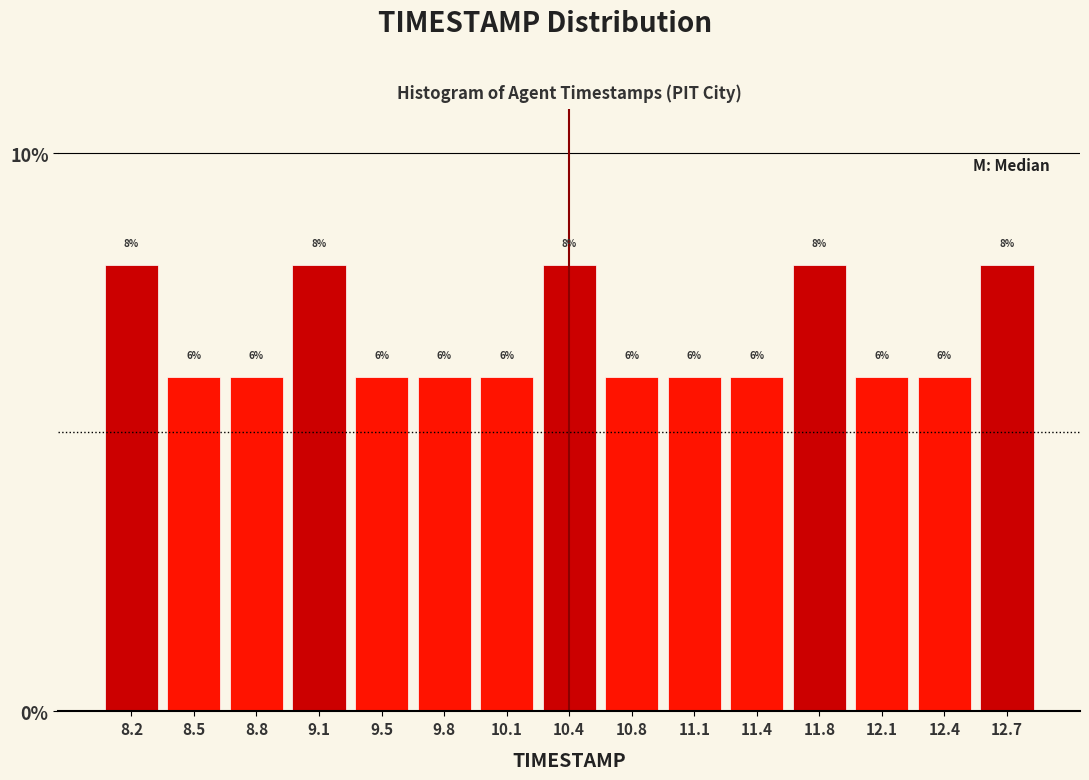

Reading left to right, transcribe this chart: for each bar, give the range it covers on the x-axis and its height. The bar edges are not printed on the chart, so give them approximately, as read against the axis.

8.00 to 8.35: 8
8.35 to 8.65: 6
8.65 to 9.00: 6
9.00 to 9.30: 8
9.30 to 9.65: 6
9.65 to 9.95: 6
9.95 to 10.30: 6
10.30 to 10.60: 8
10.60 to 10.95: 6
10.95 to 11.25: 6
11.25 to 11.60: 6
11.60 to 11.90: 8
11.90 to 12.25: 6
12.25 to 12.55: 6
12.55 to 12.90: 8